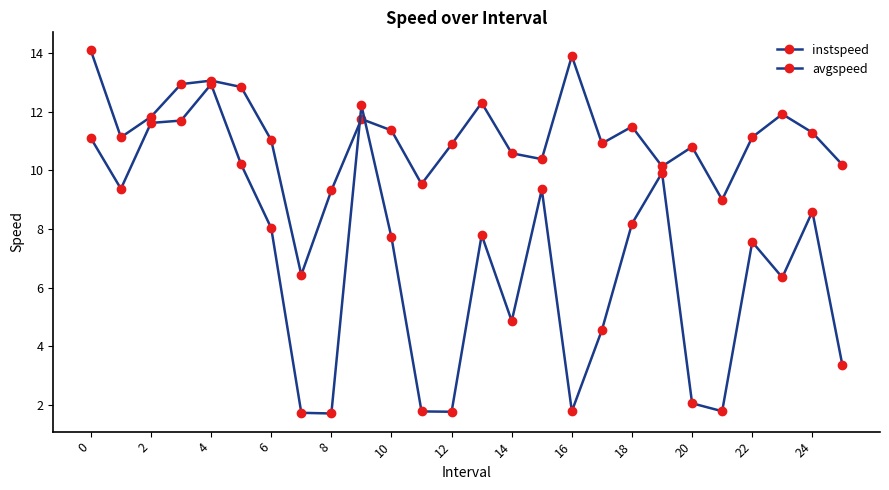

How many lines are shown in the chart?

2